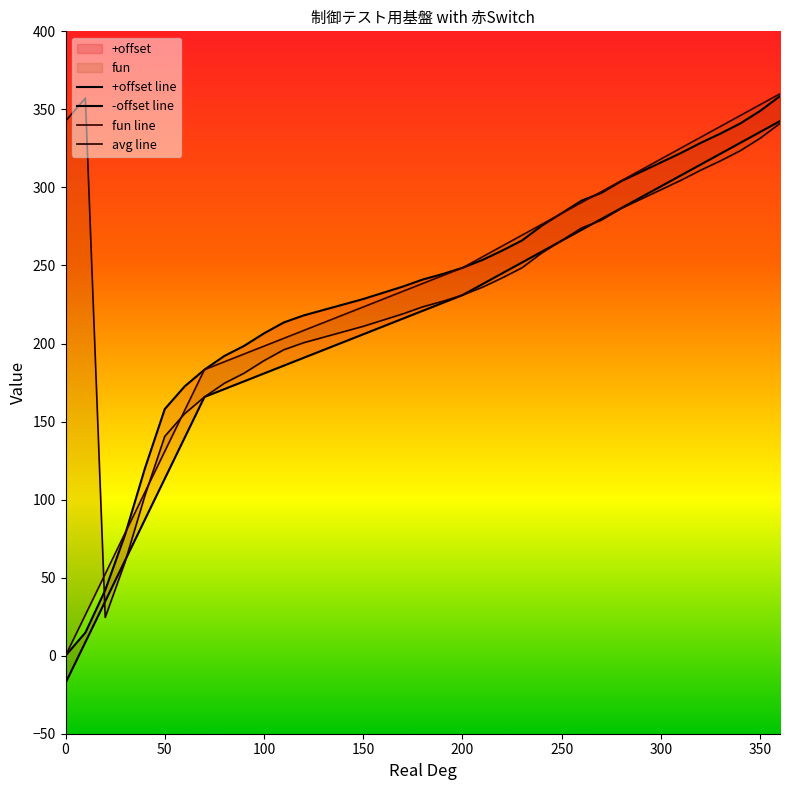

Which series has the largest total across all categories?

avg